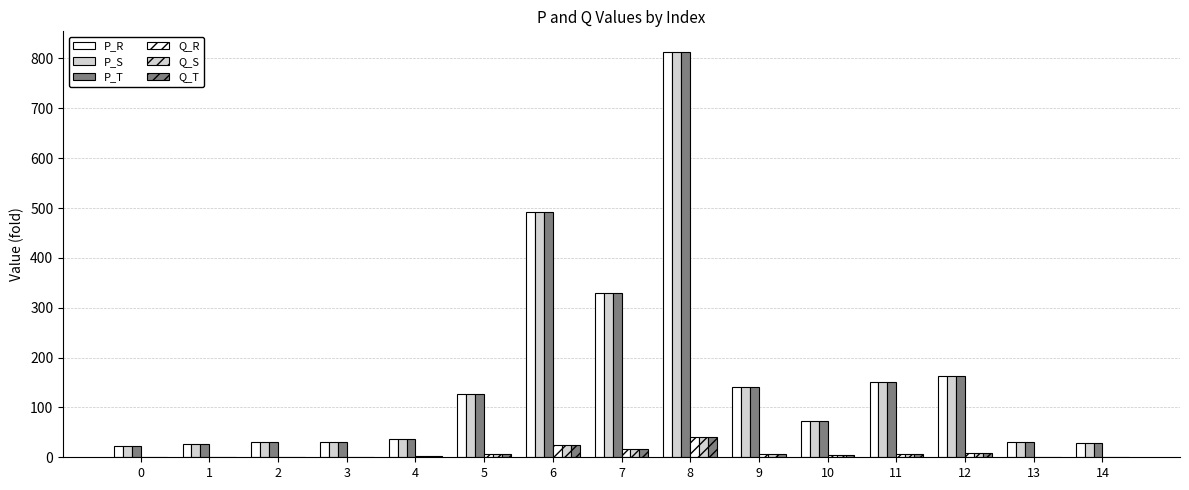

At which category is the sum across all series the highest?

8